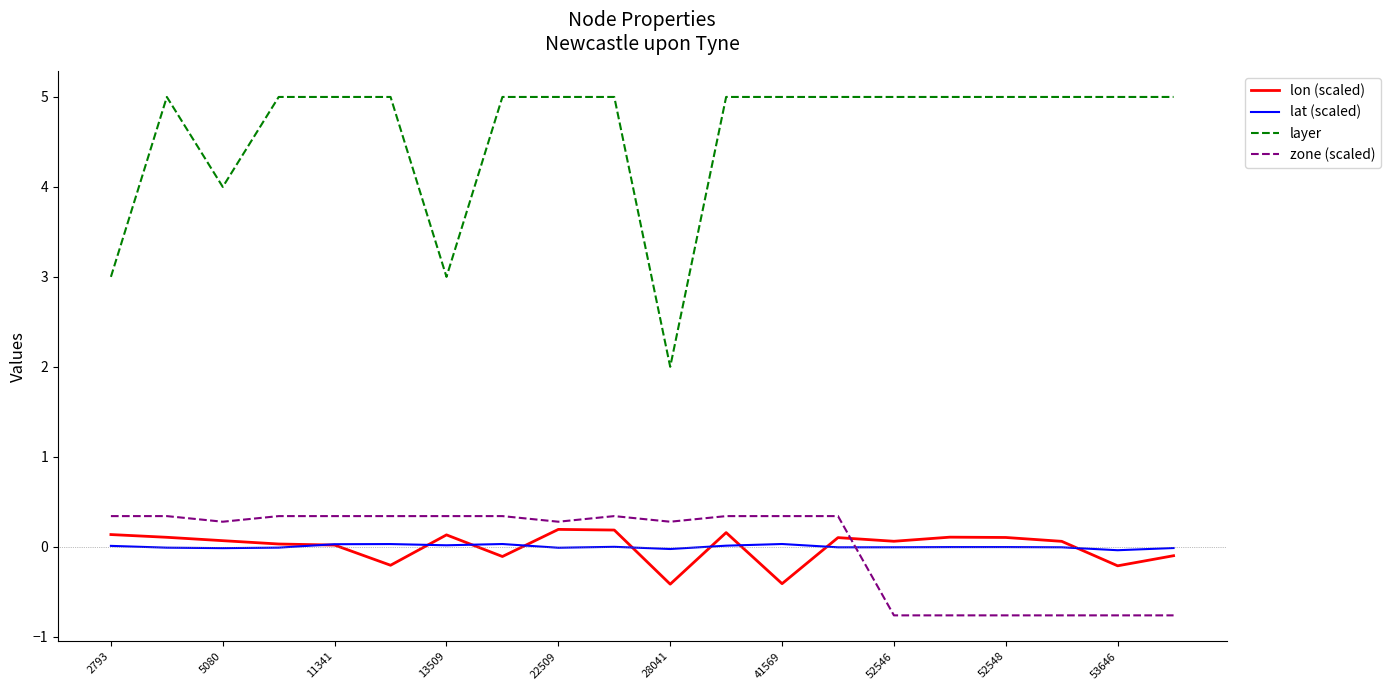

Which series has the widest spread of values?

layer